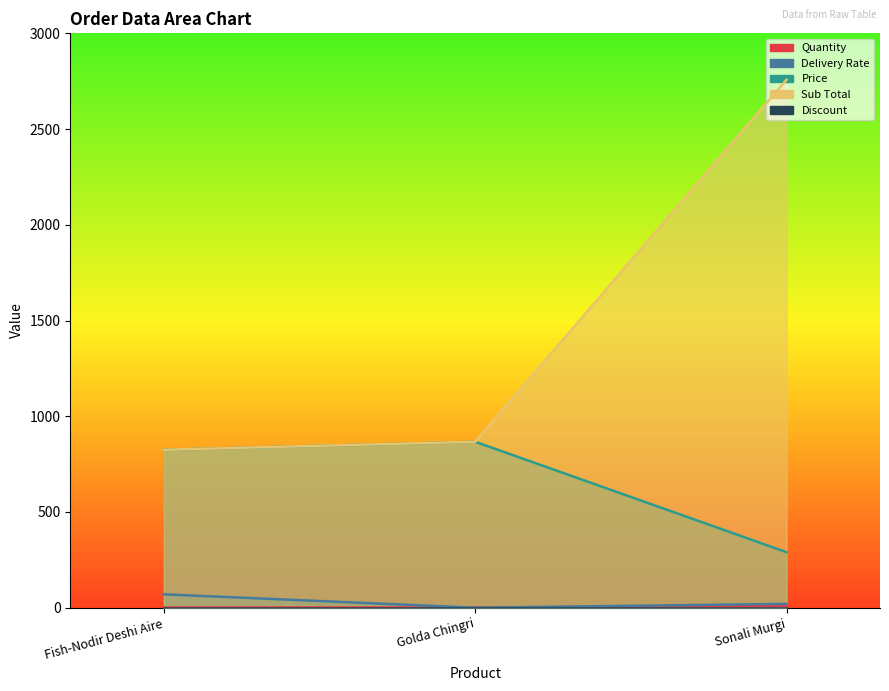

What is the label of the 3rd point from the left?

Sonali Murgi